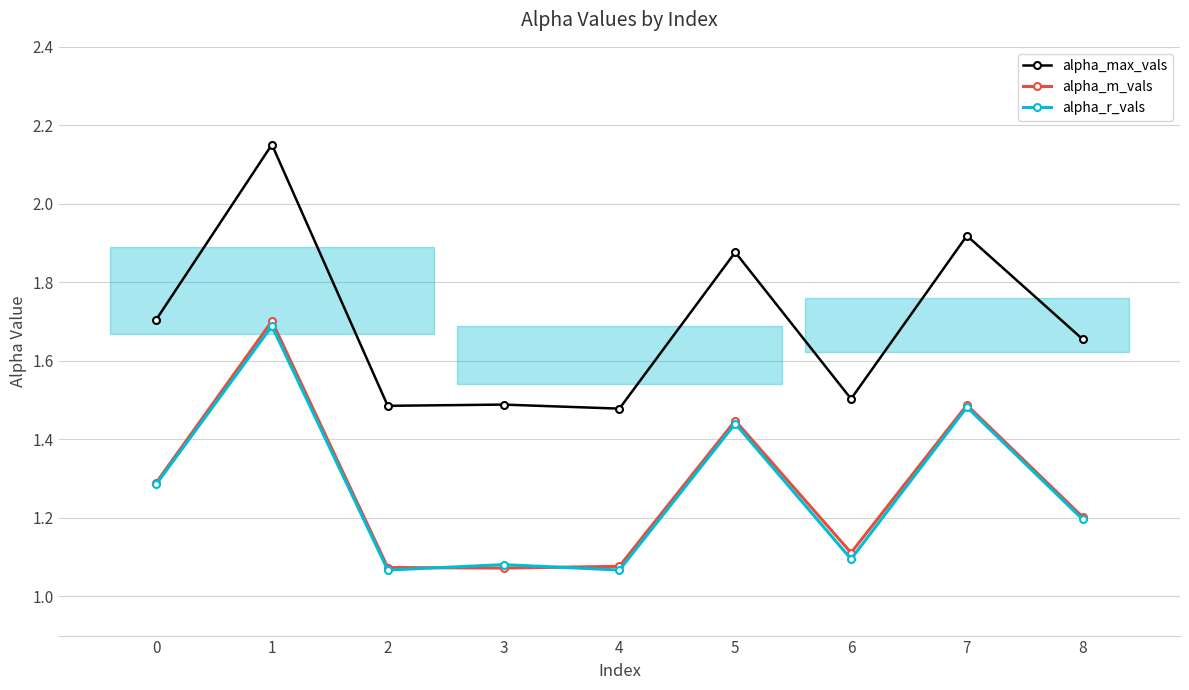

Is the value of alpha_max_vals at 2 greater than the value of alpha_m_vals at 1?

No